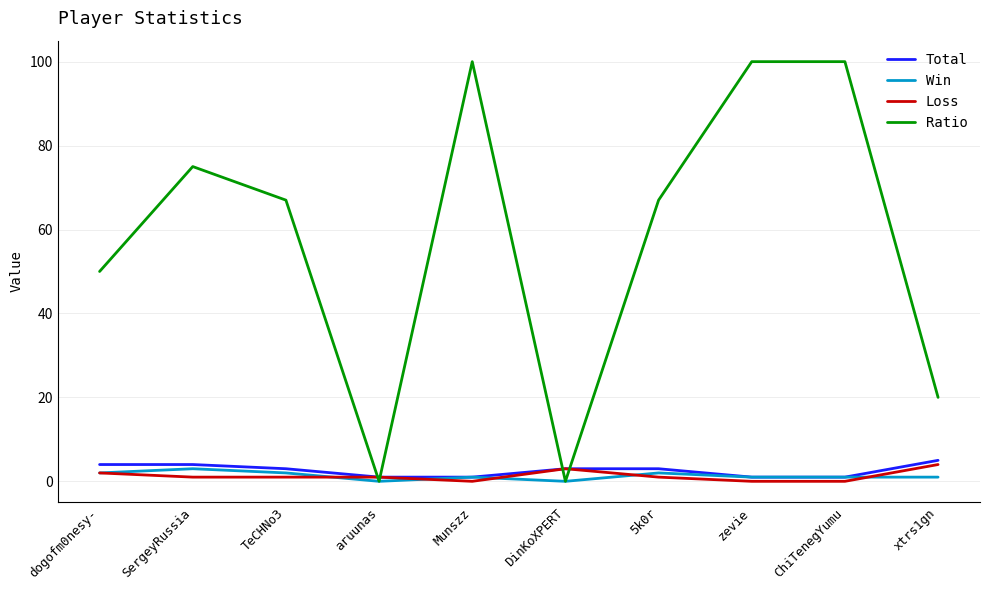

At which category does Ratio reach its first local valley?

aruunas